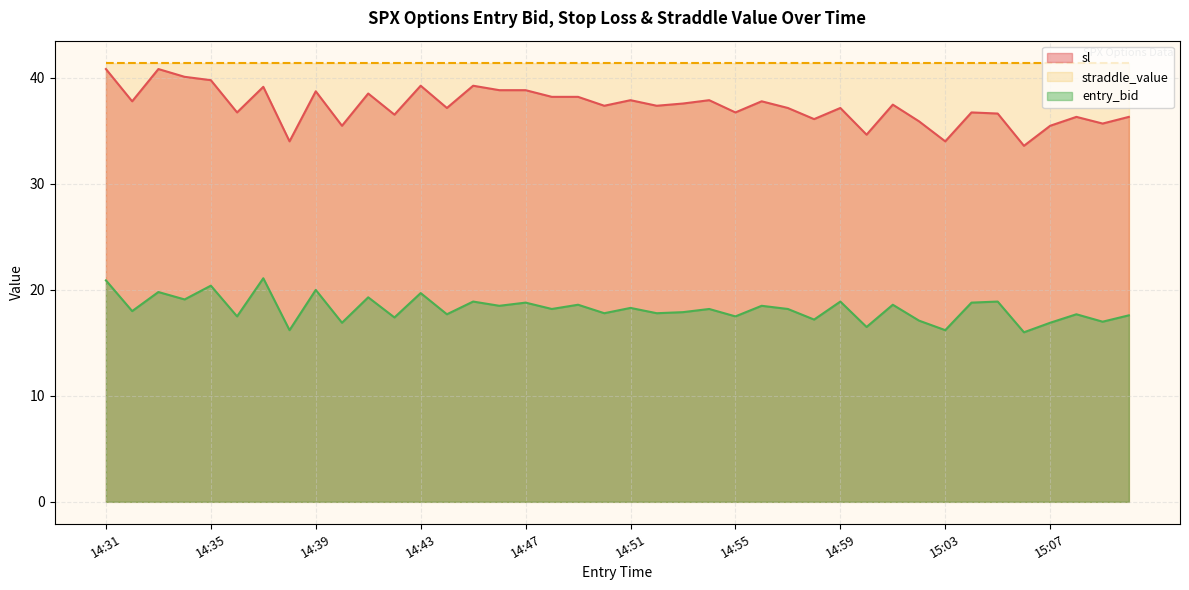

Which series has the largest total across all categories?

straddle_value